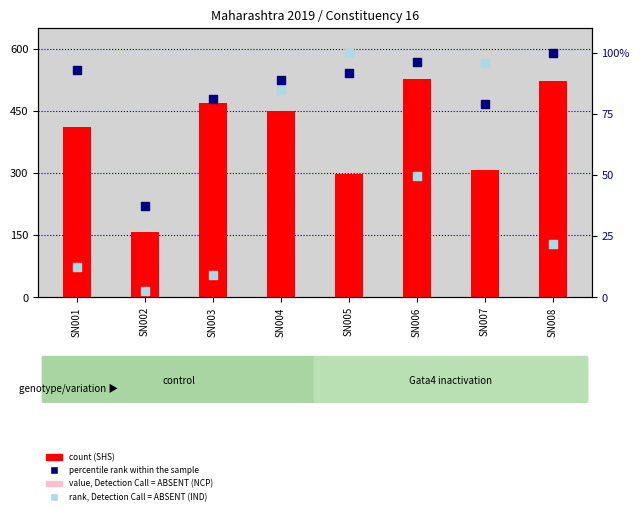

Is the value of IND (rank, Detection=ABSENT) at SN006 greater than the value of NCP (value, Detection=ABSENT) at SN004?

No